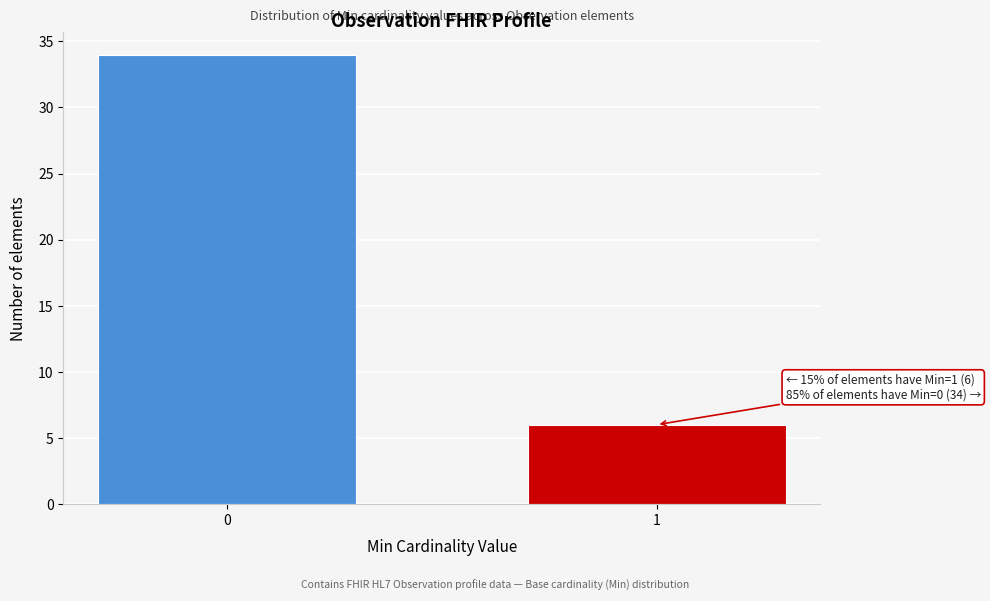

Reading left to right, transcribe all the data shown in this chart.

0=34	1=6